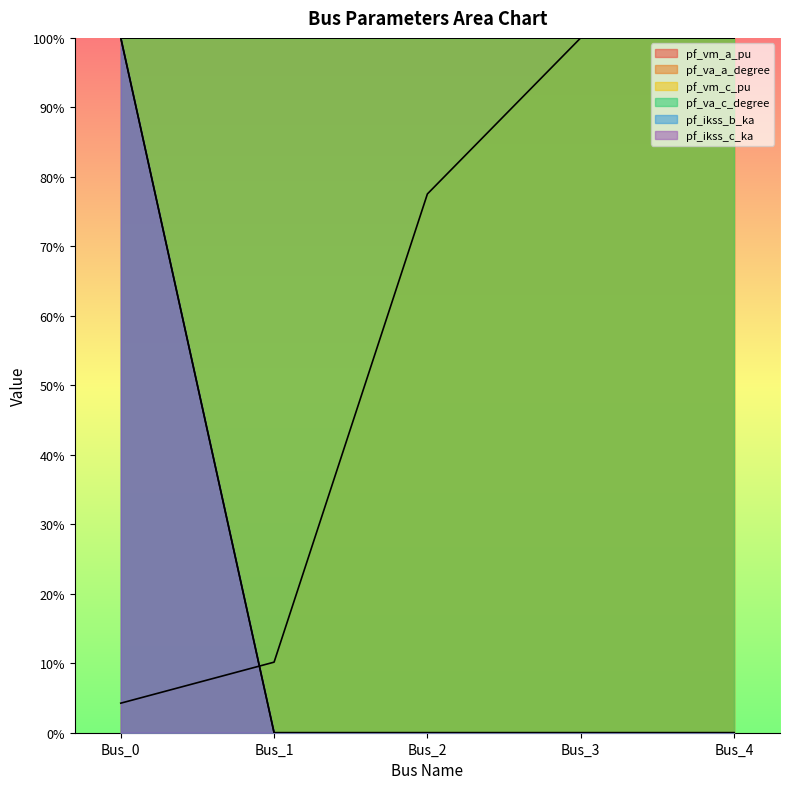

How many times do pf_ikss_c_ka and pf_va_a_degree cross each other?

1